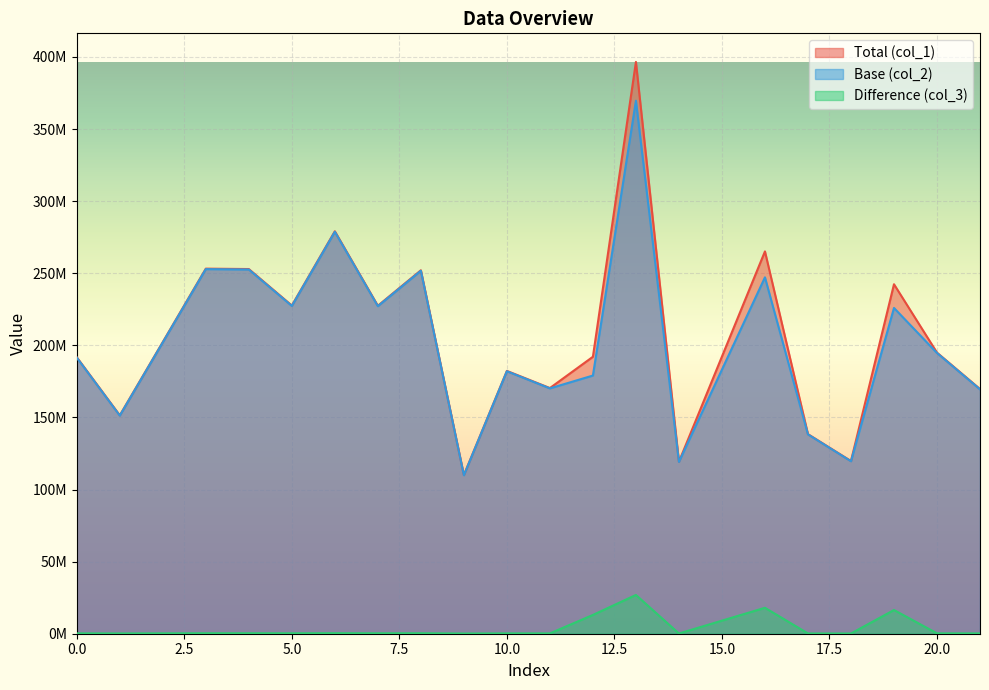

True or false: col_3 and col_1 intersect in this chart.

False